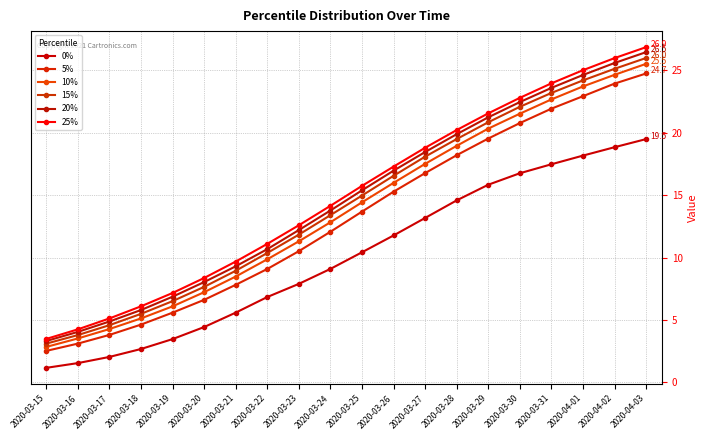

The 10% series shows 7.2 at 2020-04-03. True or false?

False